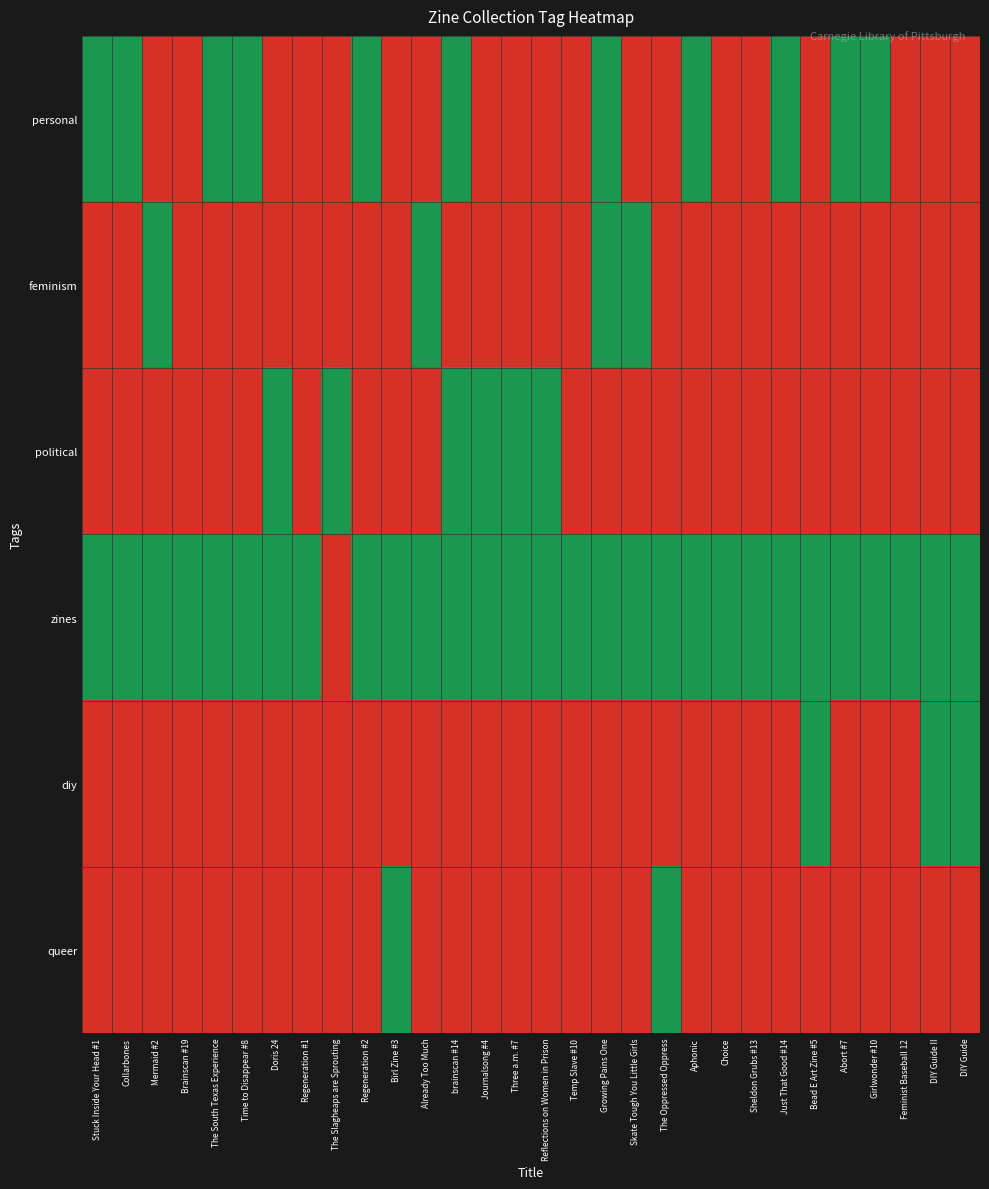

At which category does the chart reach its peak across all series?

Stuck Inside Your Head #1